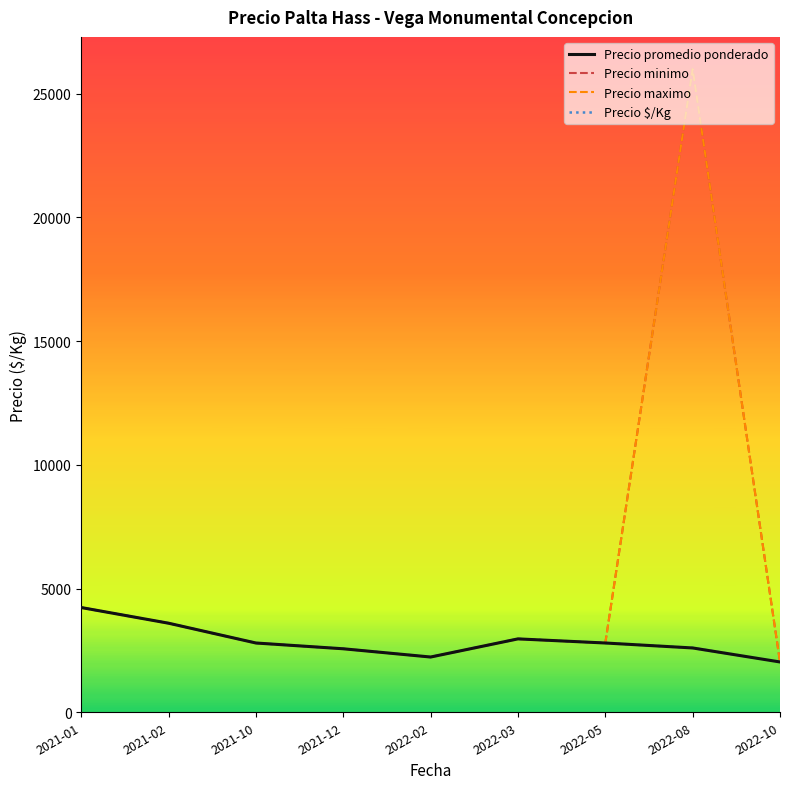

Does the chart display data point markers on the line(s)?

No